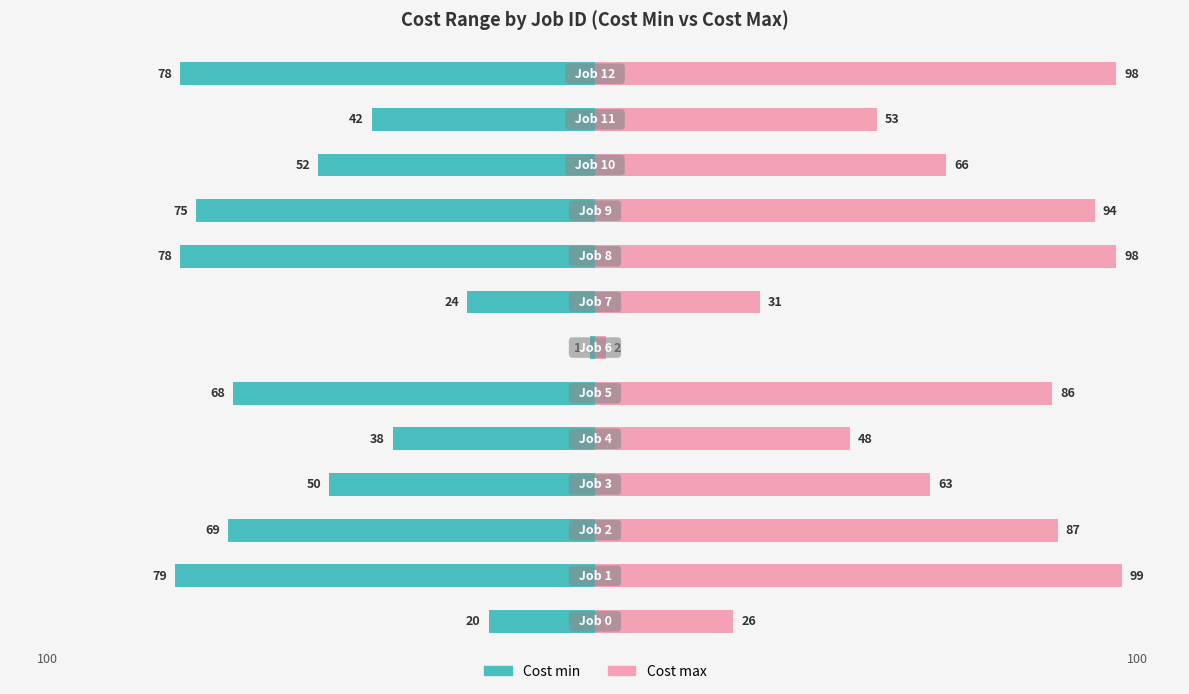

What is the sum of the Cost max values at 4 and 1?

147